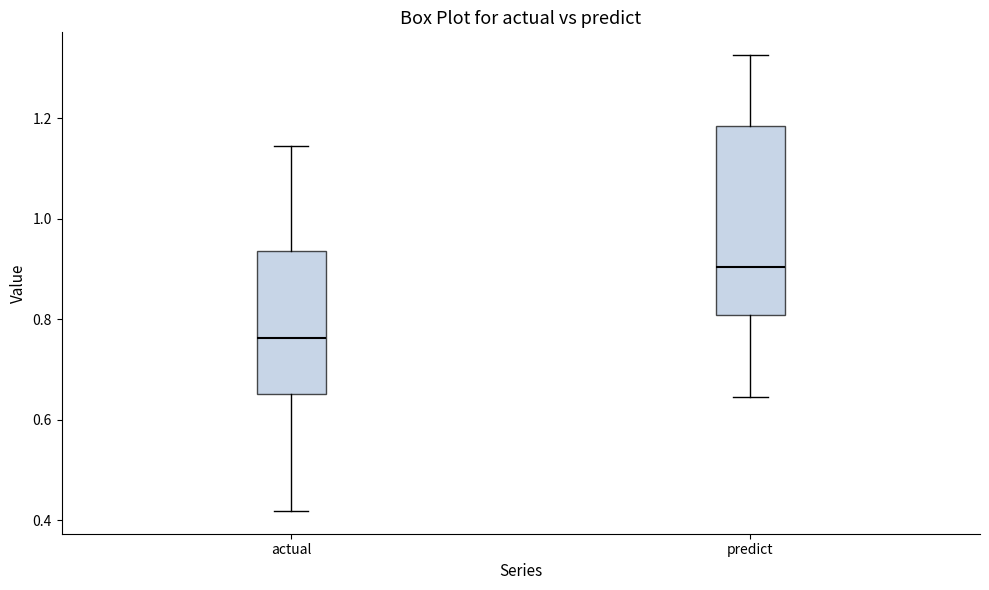

Reading left to right, read every box against the y-axis: the position of its median line, the range the box covers, and the ends of its whiskers. The values are not printed on the chart, so give them approximately, as read against the axis.

actual: median 0.76, box 0.66 to 0.94, whiskers 0.42 to 1.14
predict: median 0.90, box 0.80 to 1.18, whiskers 0.64 to 1.32